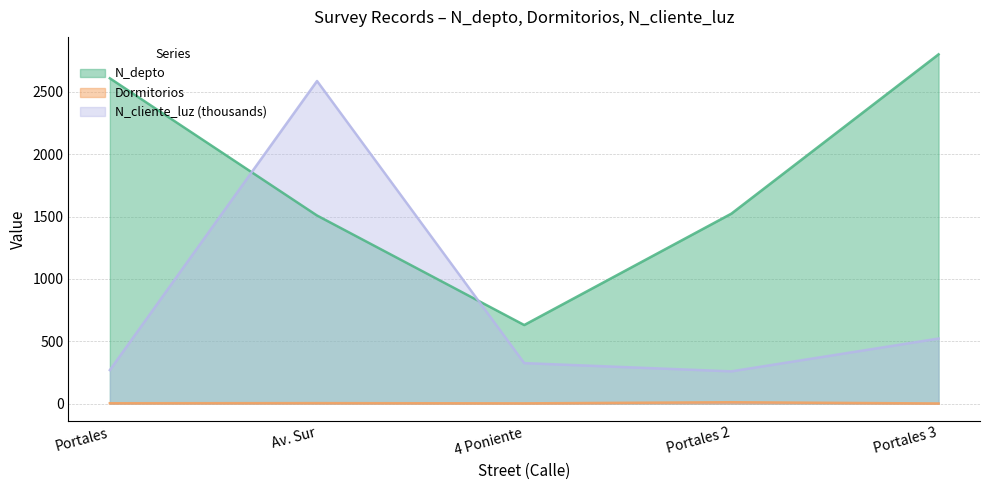

What is the difference between the maximum and minimum values in the Dormitorios series?

10.0